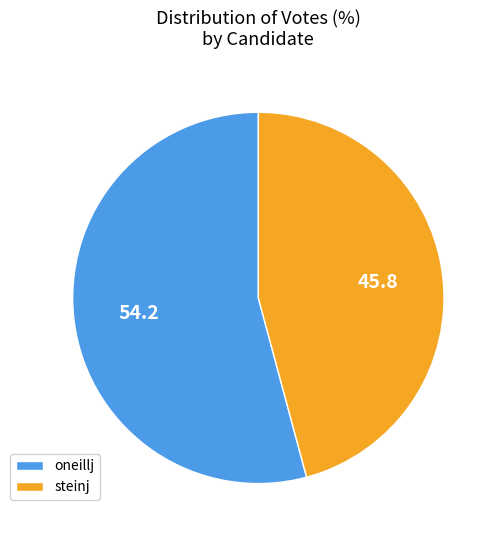

What is the smallest slice in the pie chart?

steinj